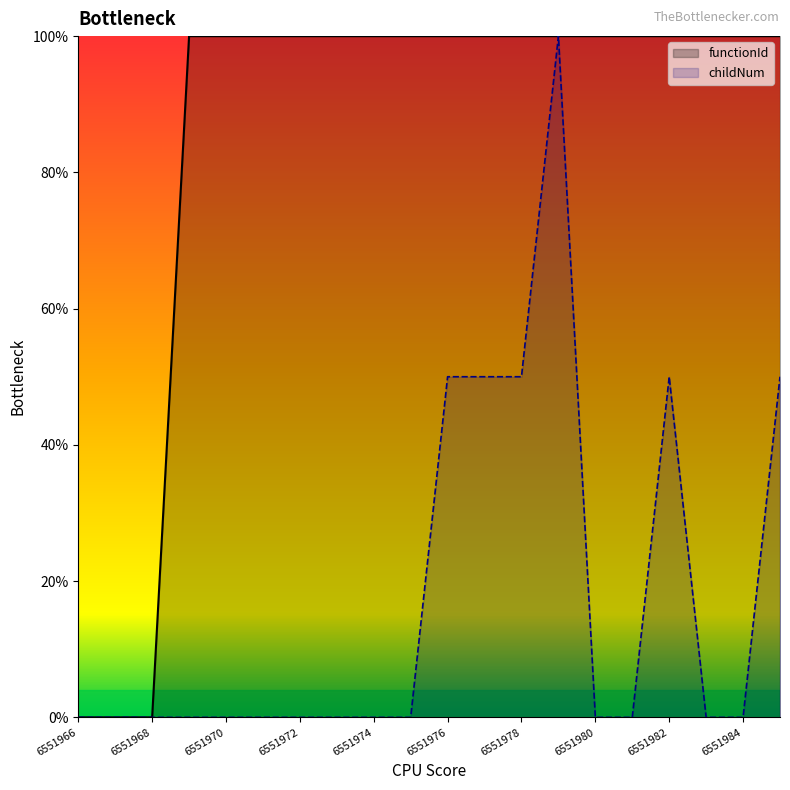

At how many categories does at least one series exceed 75?

17